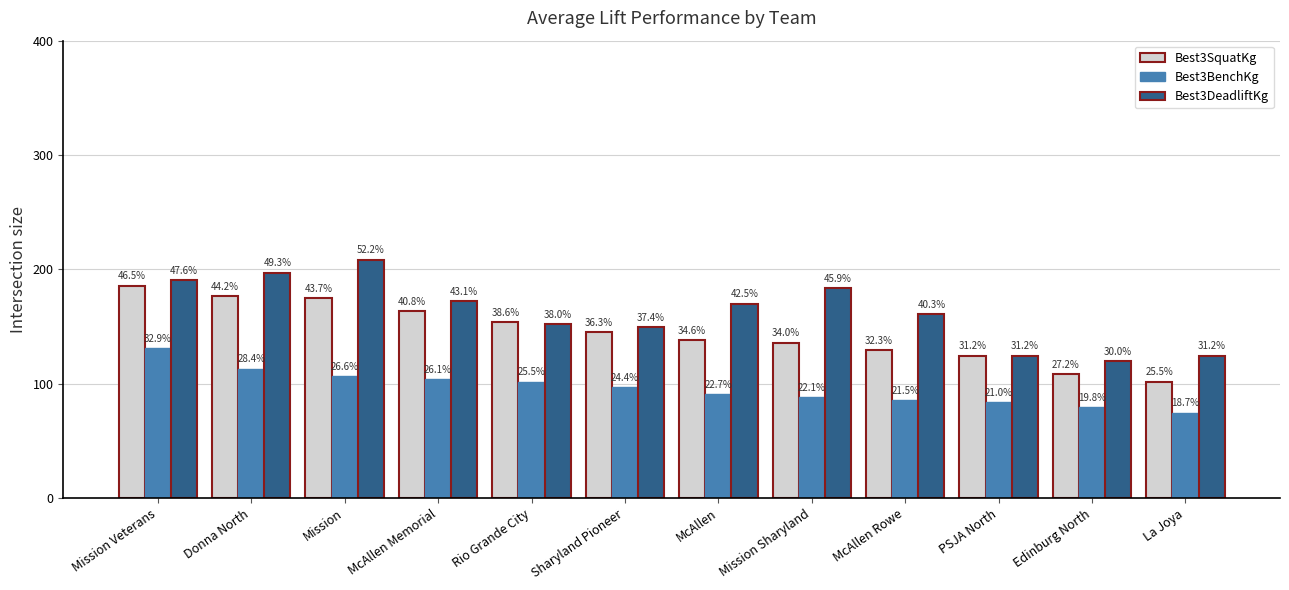

How many bars are there in each group?

3